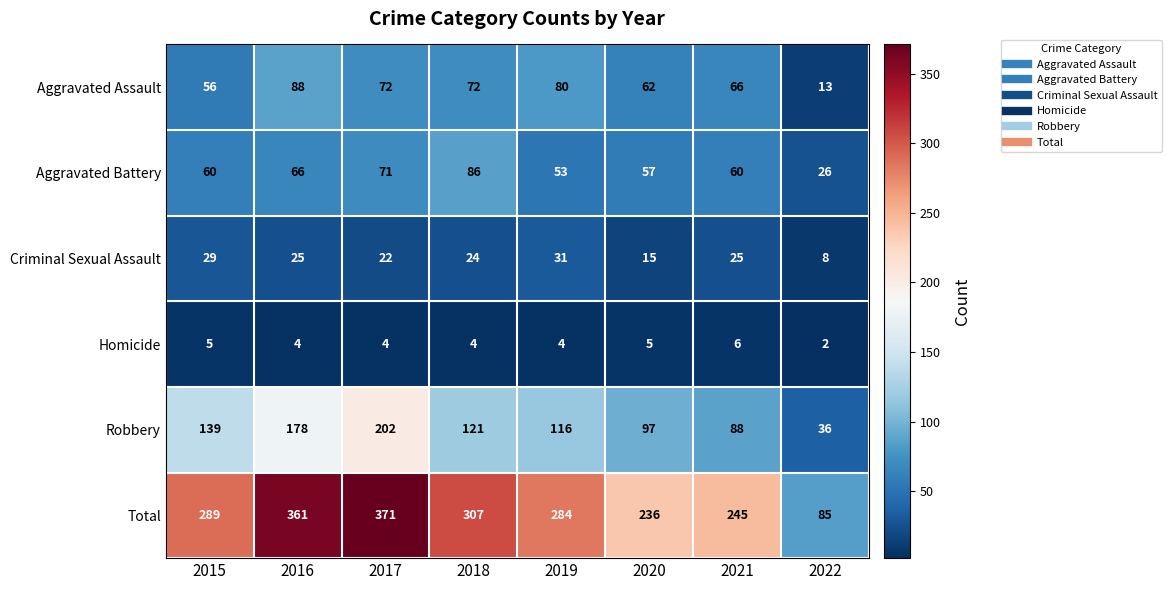

At which label does Aggravated Assault reach its minimum?

2022